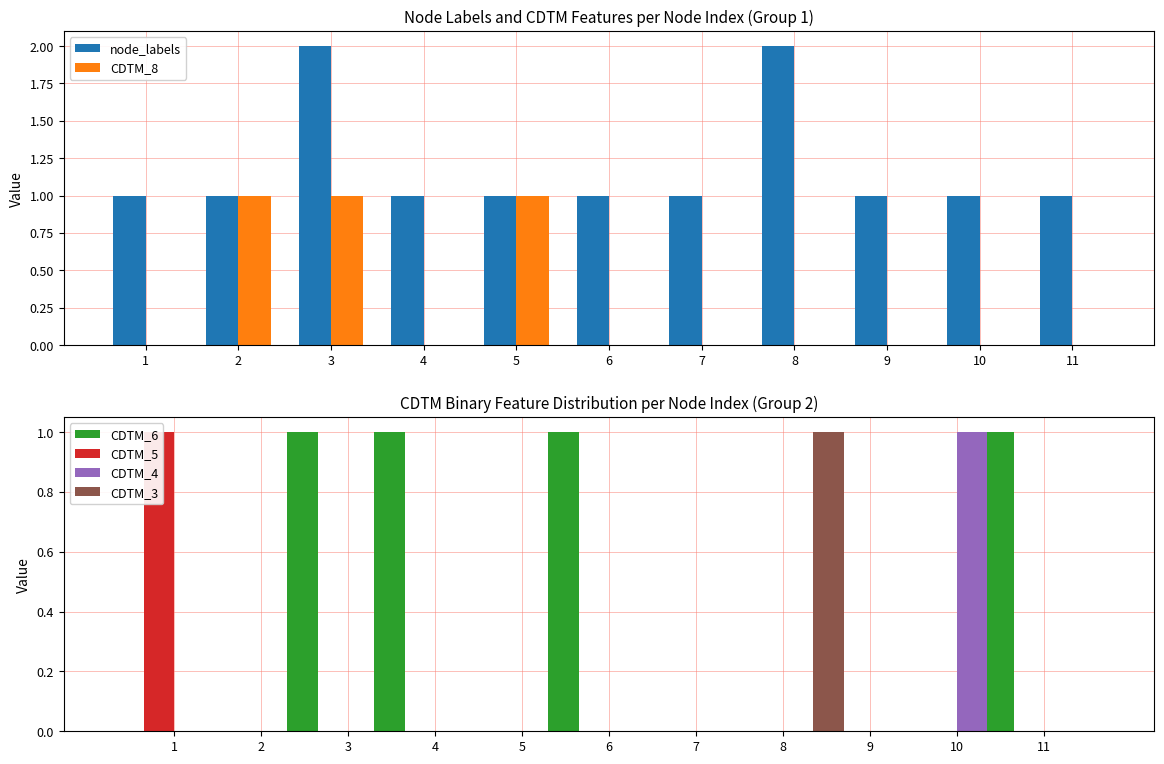

Which series has the largest total across all categories?

node_labels